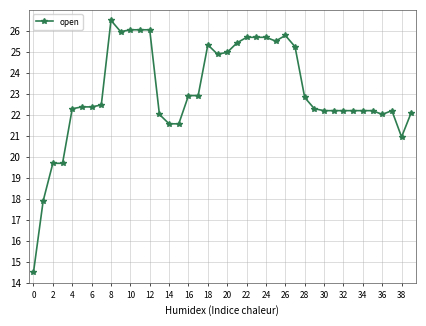

What is the minimum value shown in the chart?

14.5